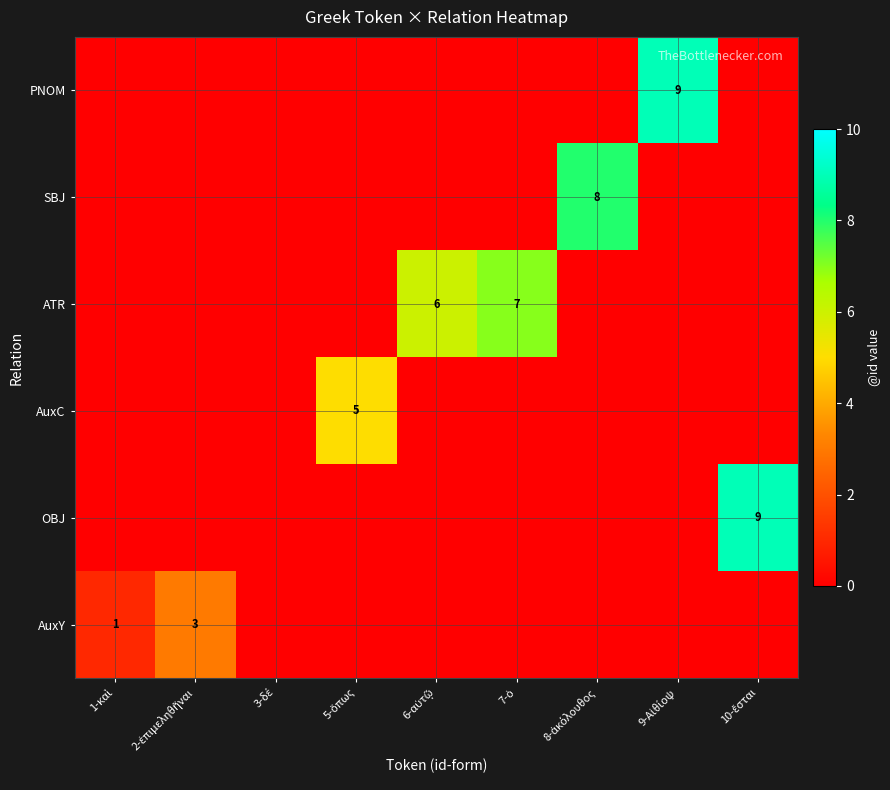

Rank the series by their maximum value, from highest to lowest.

OBJ, PNOM, SBJ, ATR, AuxC, AuxY